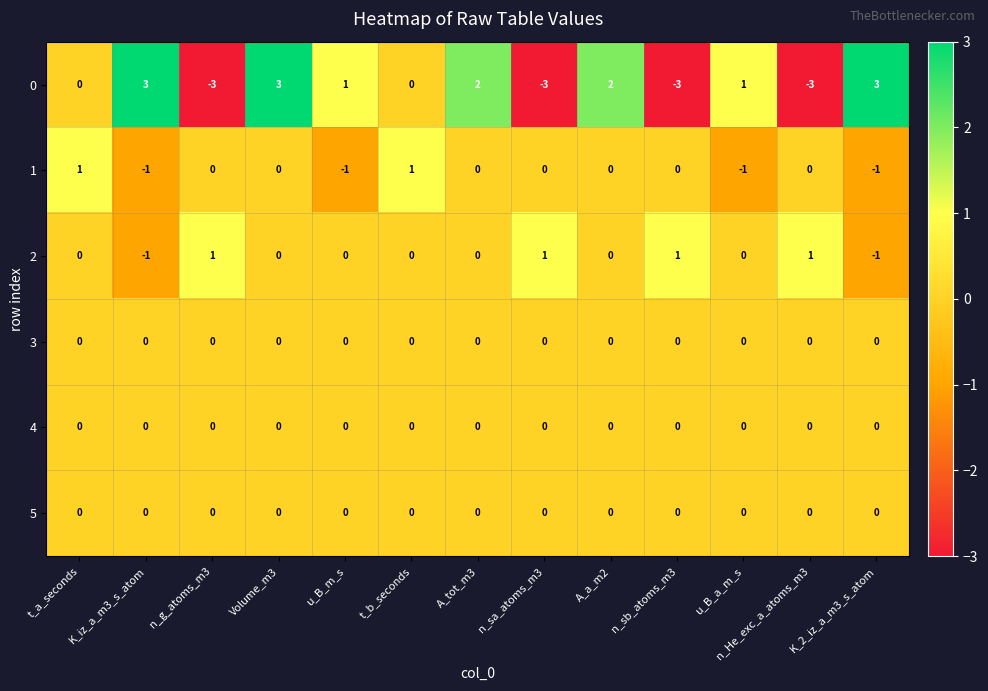

At which label does 1 first exceed 0?

t_a_seconds